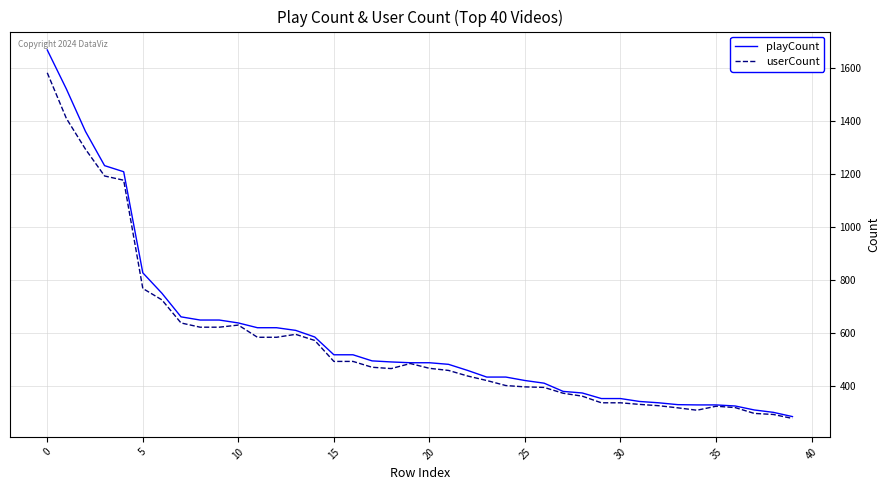

List the series in order of their peak value, highest first.

playCount, userCount